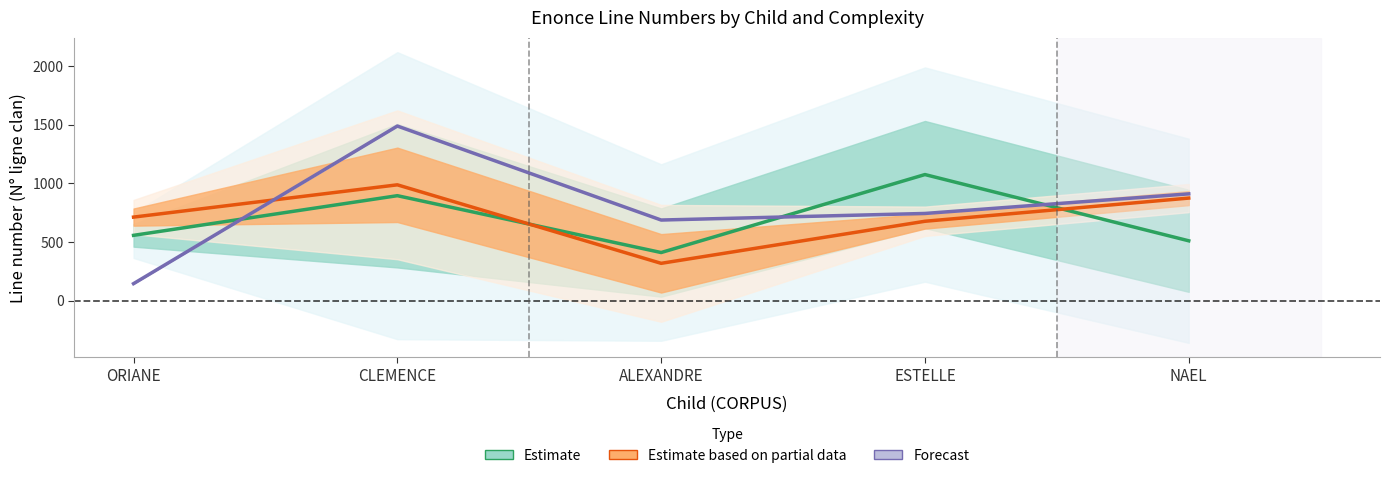

What is the maximum value for Estimate?

1073.5